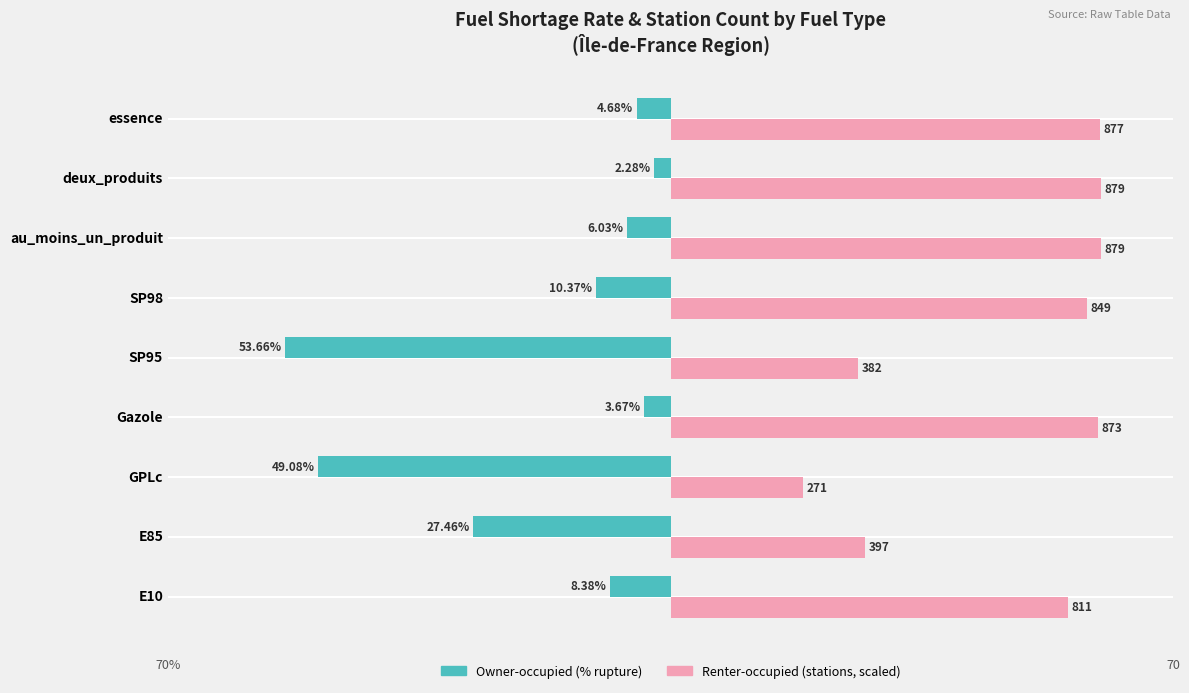

Reading right to left, extract all data points from this chart.

Owner-occupied (% rupture): -4.7	-2.3	-6.0	-10.4	-53.7	-3.7	-49.1	-27.5	-8.4
Renter-occupied (stations, scaled): 59.9	60.0	60.0	58.0	26.1	59.6	18.5	27.1	55.4